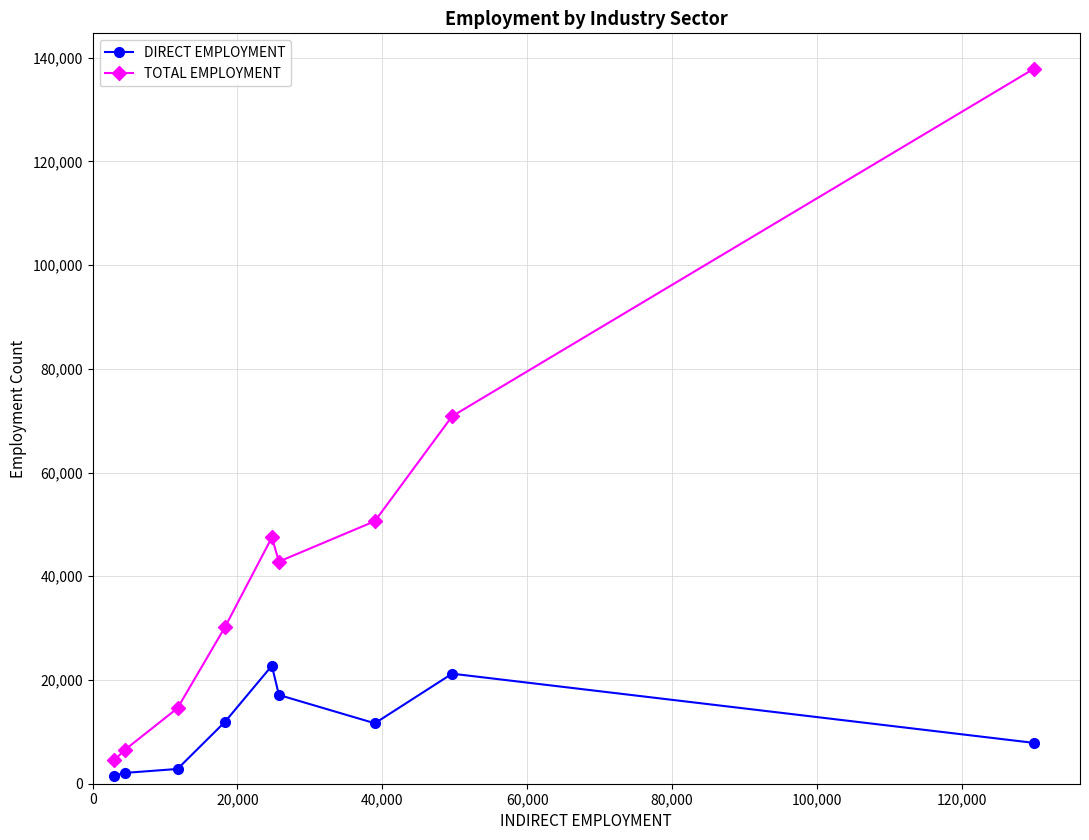

Which series has the largest total across all categories?

TOTAL EMPLOYMENT